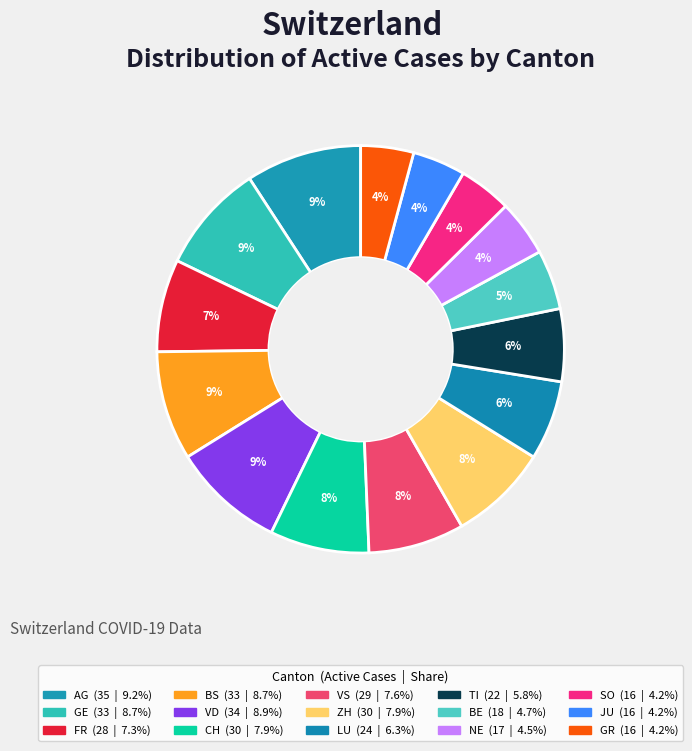

How many slices are in this pie chart?

15